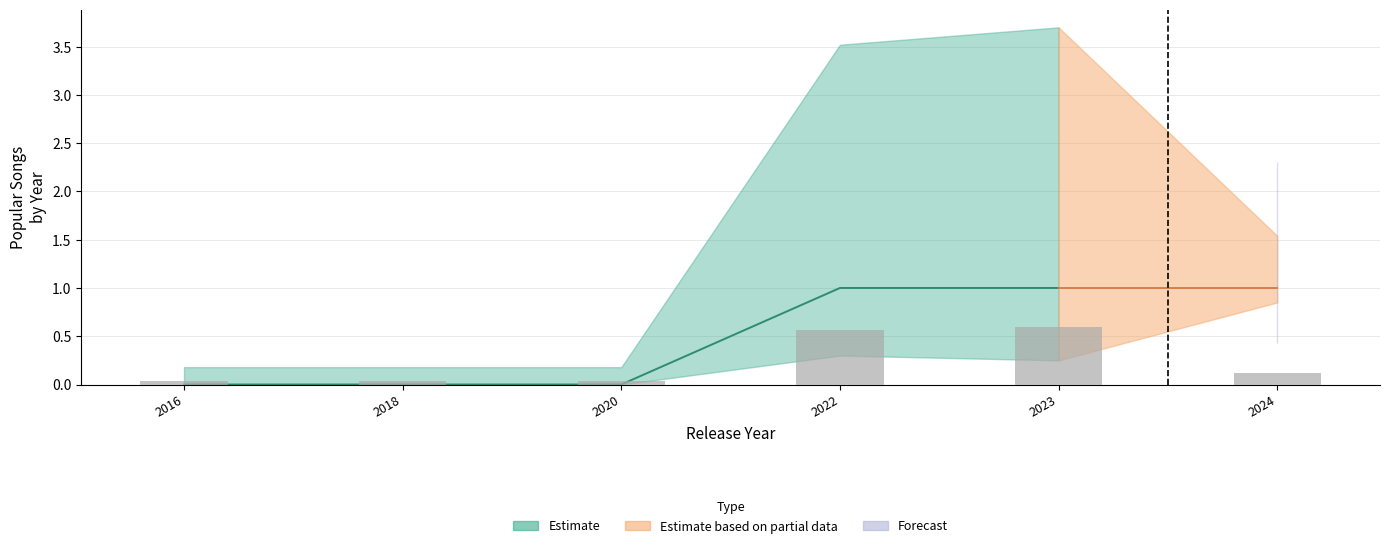

The value at 2022 is 0.6. True or false?

True